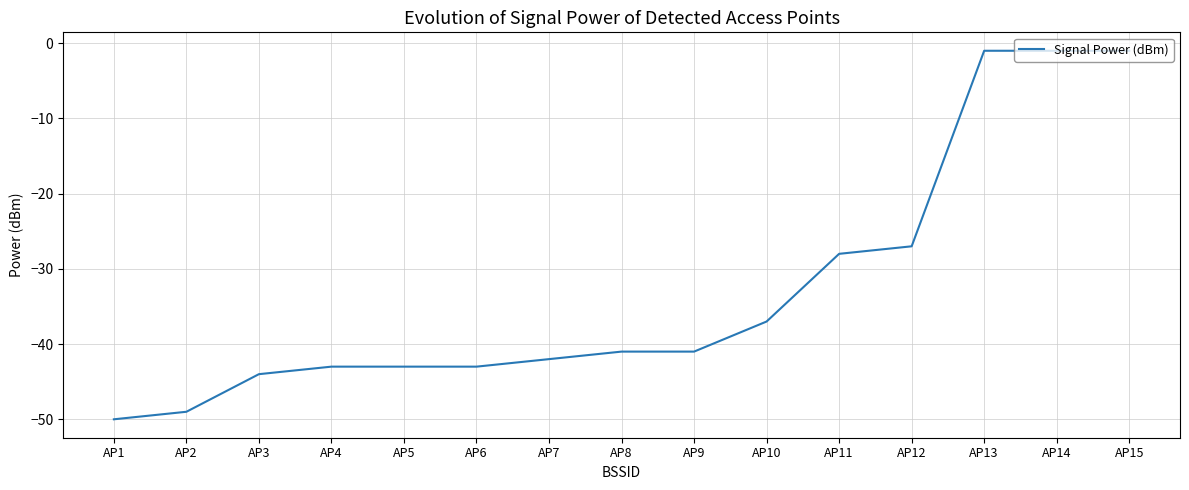

What is the greatest value displayed?

-1